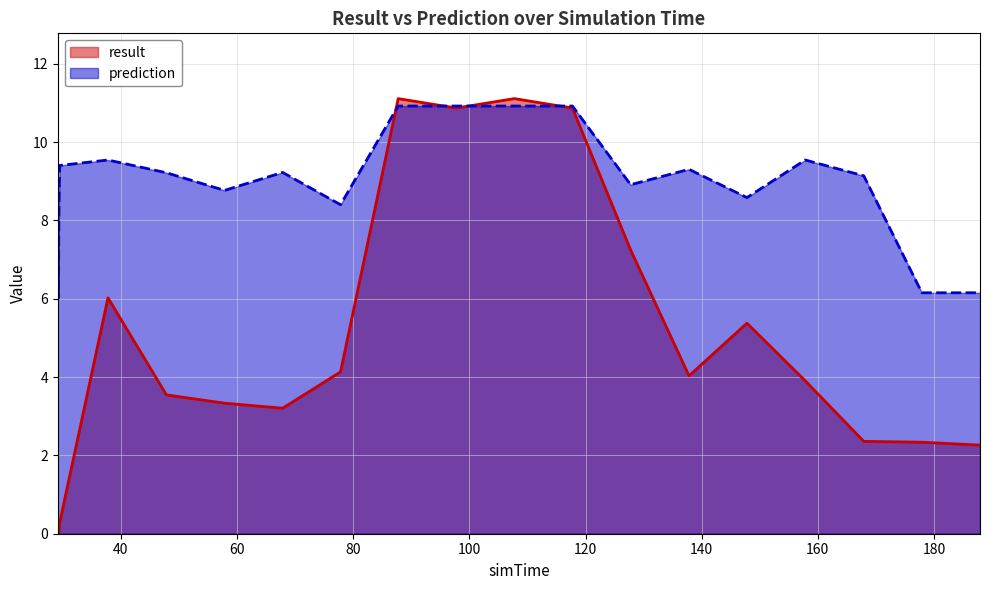

Does the chart display data point markers on the line(s)?

No